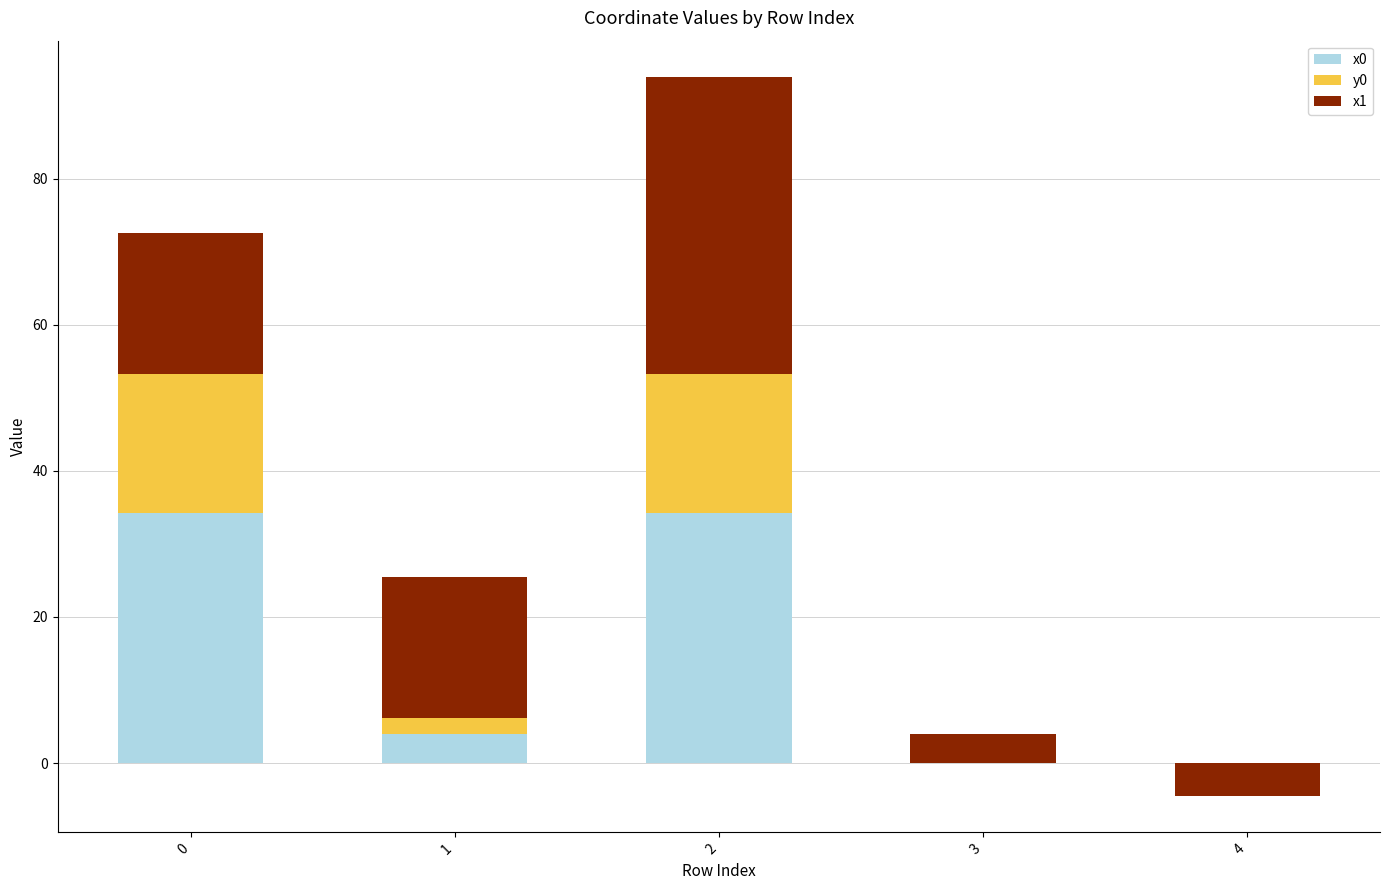

How many bars are there in total?

15